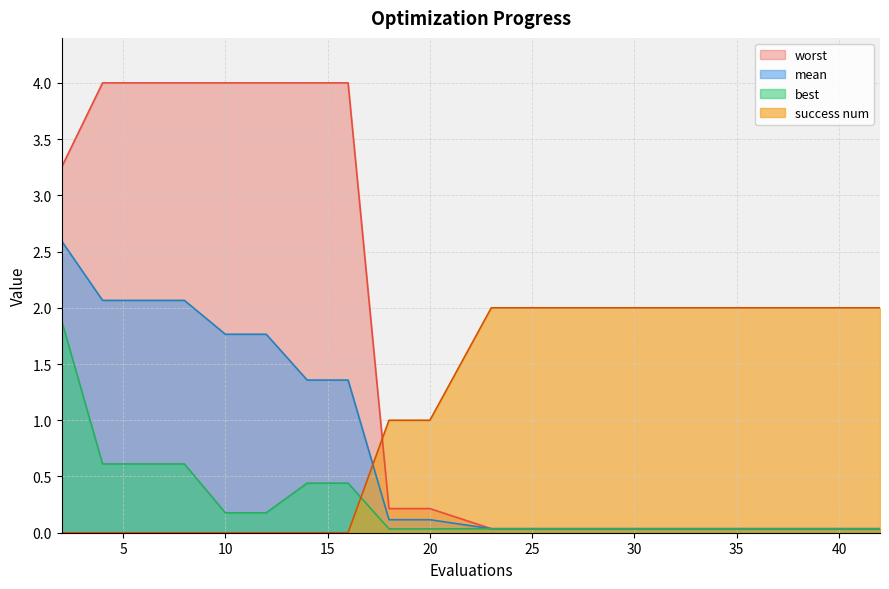

True or false: mean has more than 2 points higher than both neighbors.

False